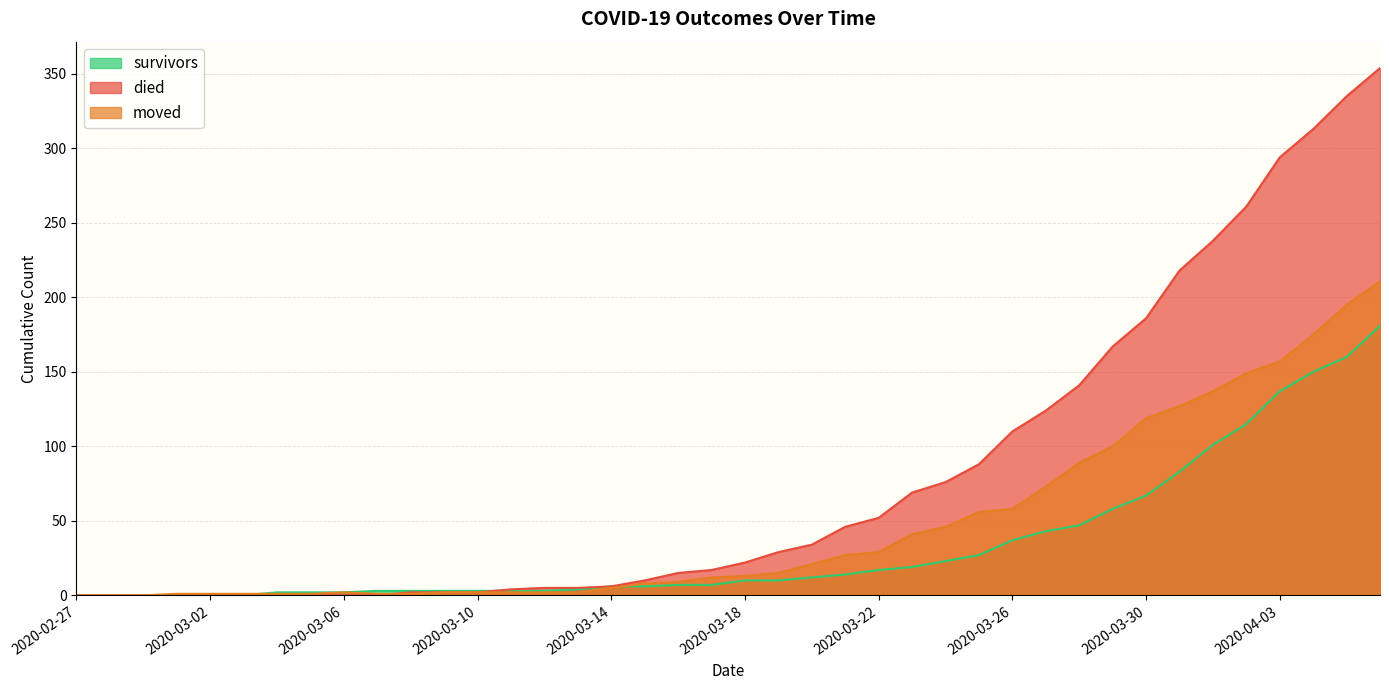

How many positive values does the moved series have?

37